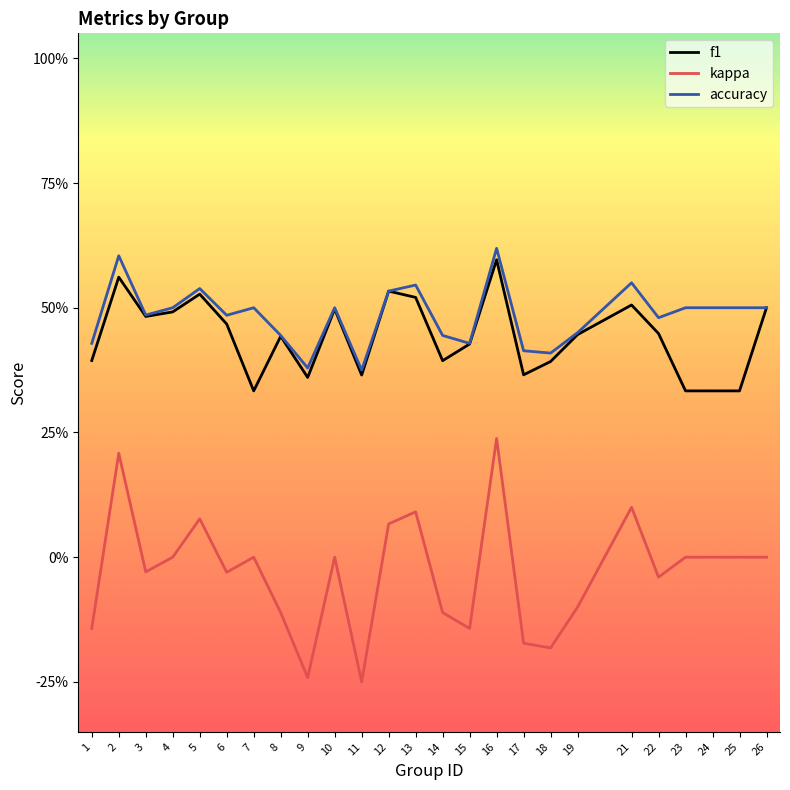

What is the total value across all series at 2?

1.4